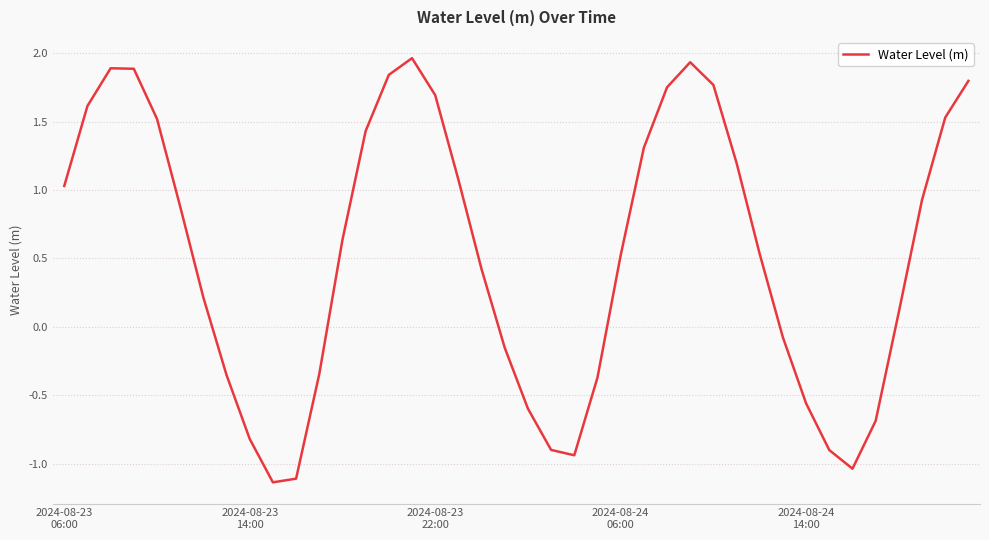

What is the difference between the maximum and minimum values?

3.1